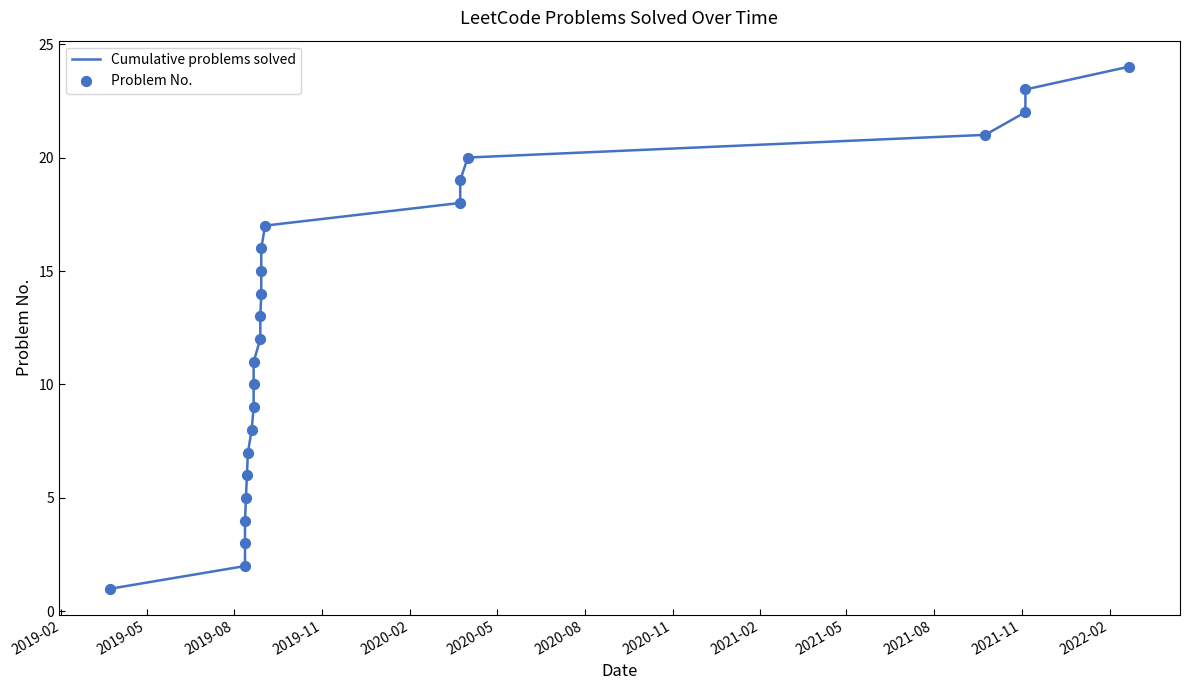

Which series contains the lowest Y value?

Cumulative problems solved